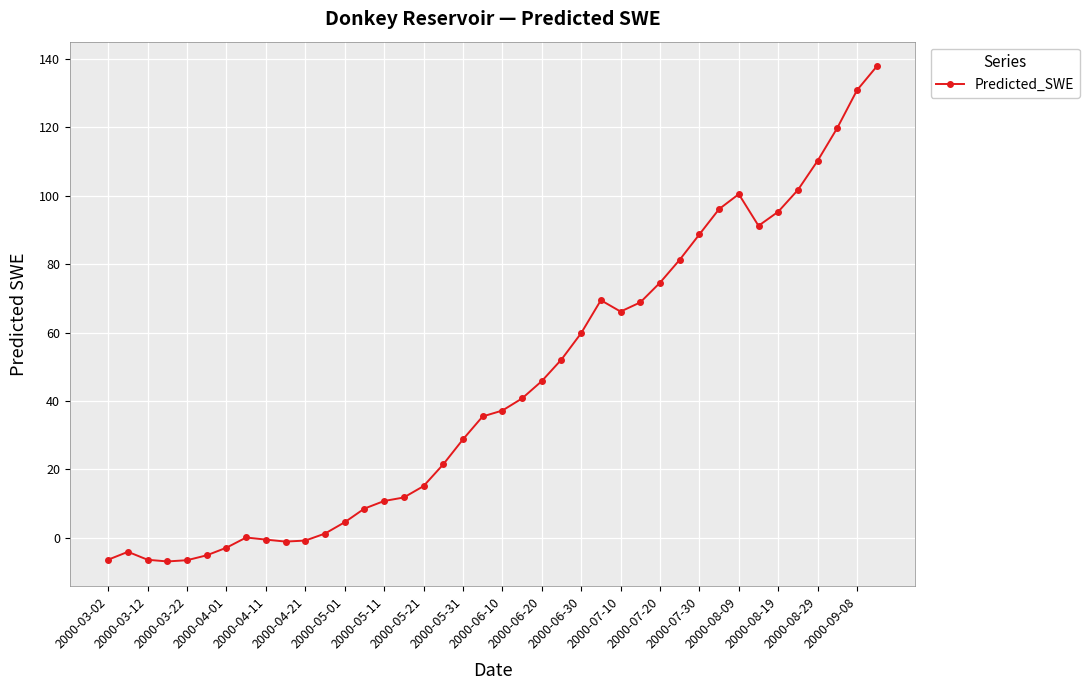

What is the minimum value shown in the chart?

-6.9